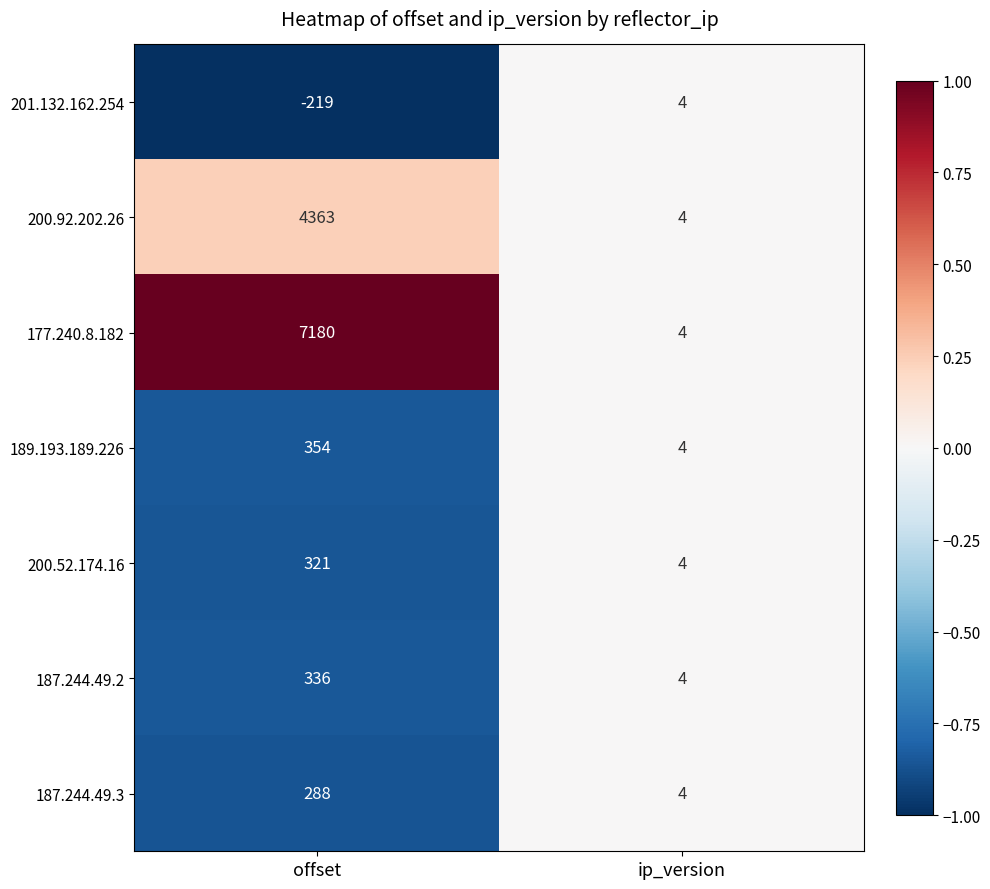

List the series in order of their peak value, lowest first.

201.132.162.254, 187.244.49.3, 200.52.174.16, 187.244.49.2, 189.193.189.226, 200.92.202.26, 177.240.8.182